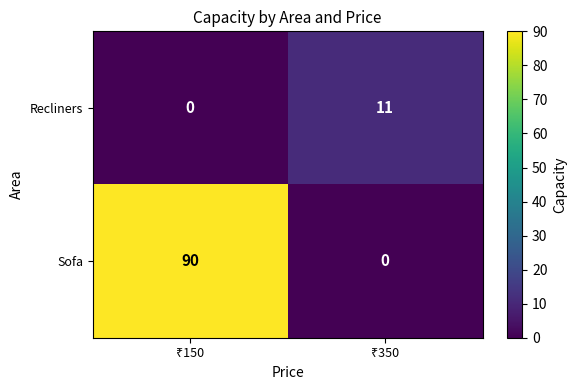

What is the sum of all Recliners values?

11